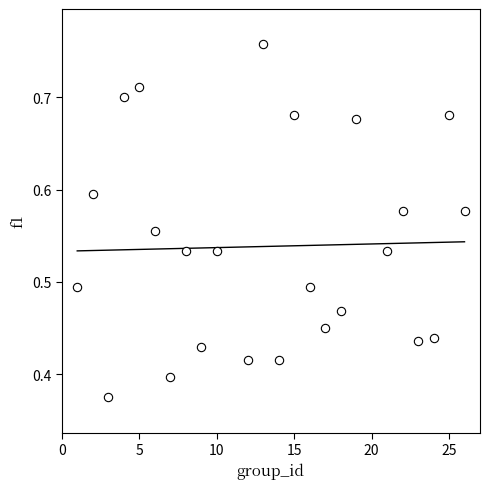

What is the range of X values (max minus min)?

25.0